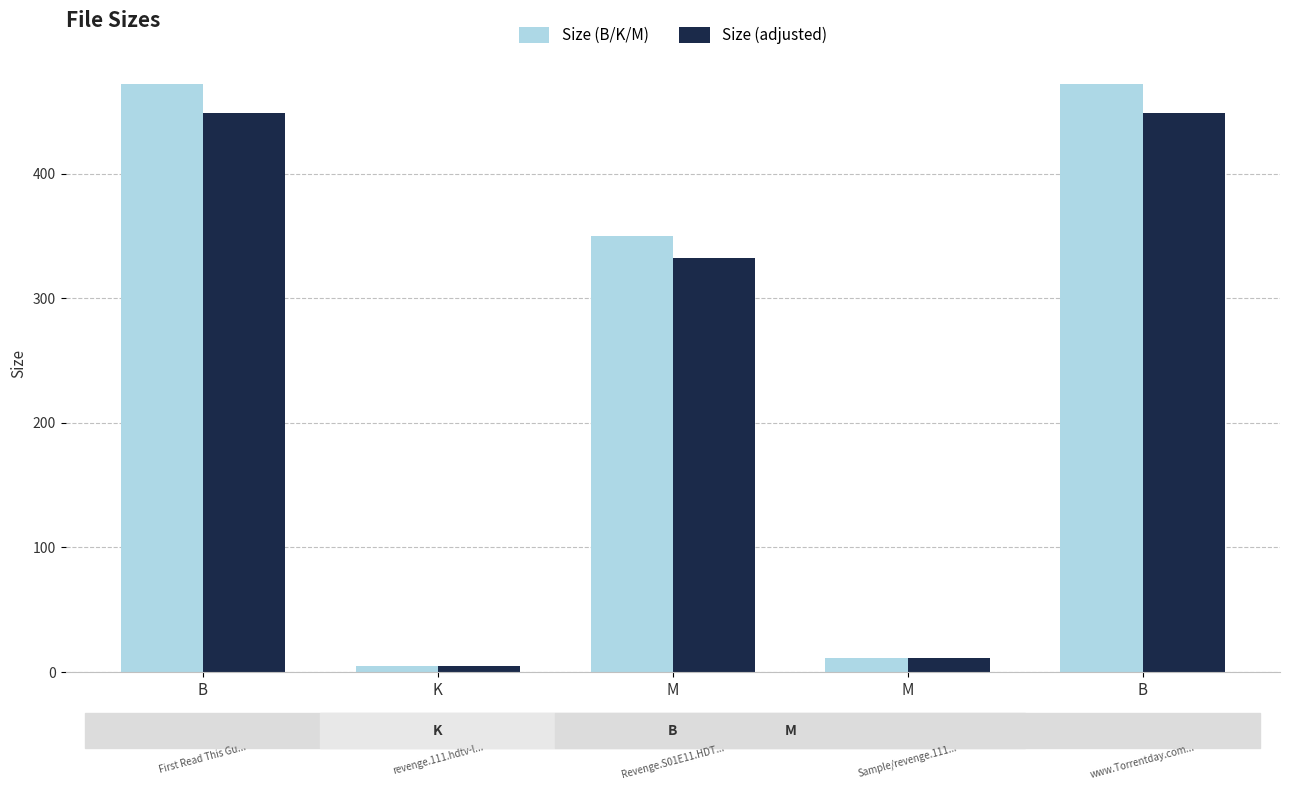

What is the label of the 4th bar from the left?

M